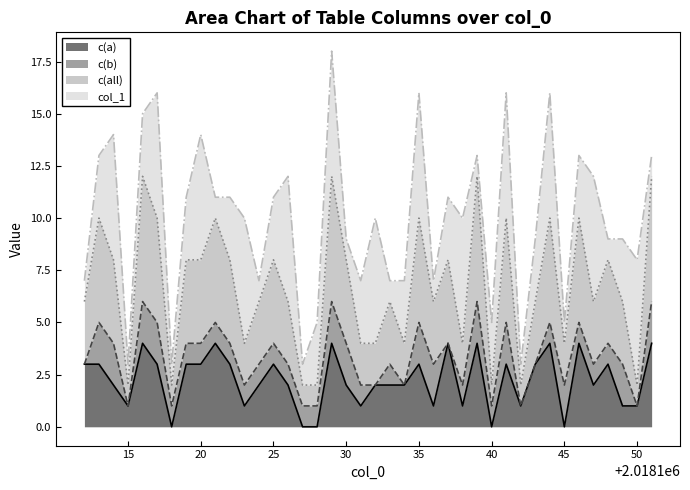

What are all the series names shown in the legend?

c(a), c(b), c(all), col_1